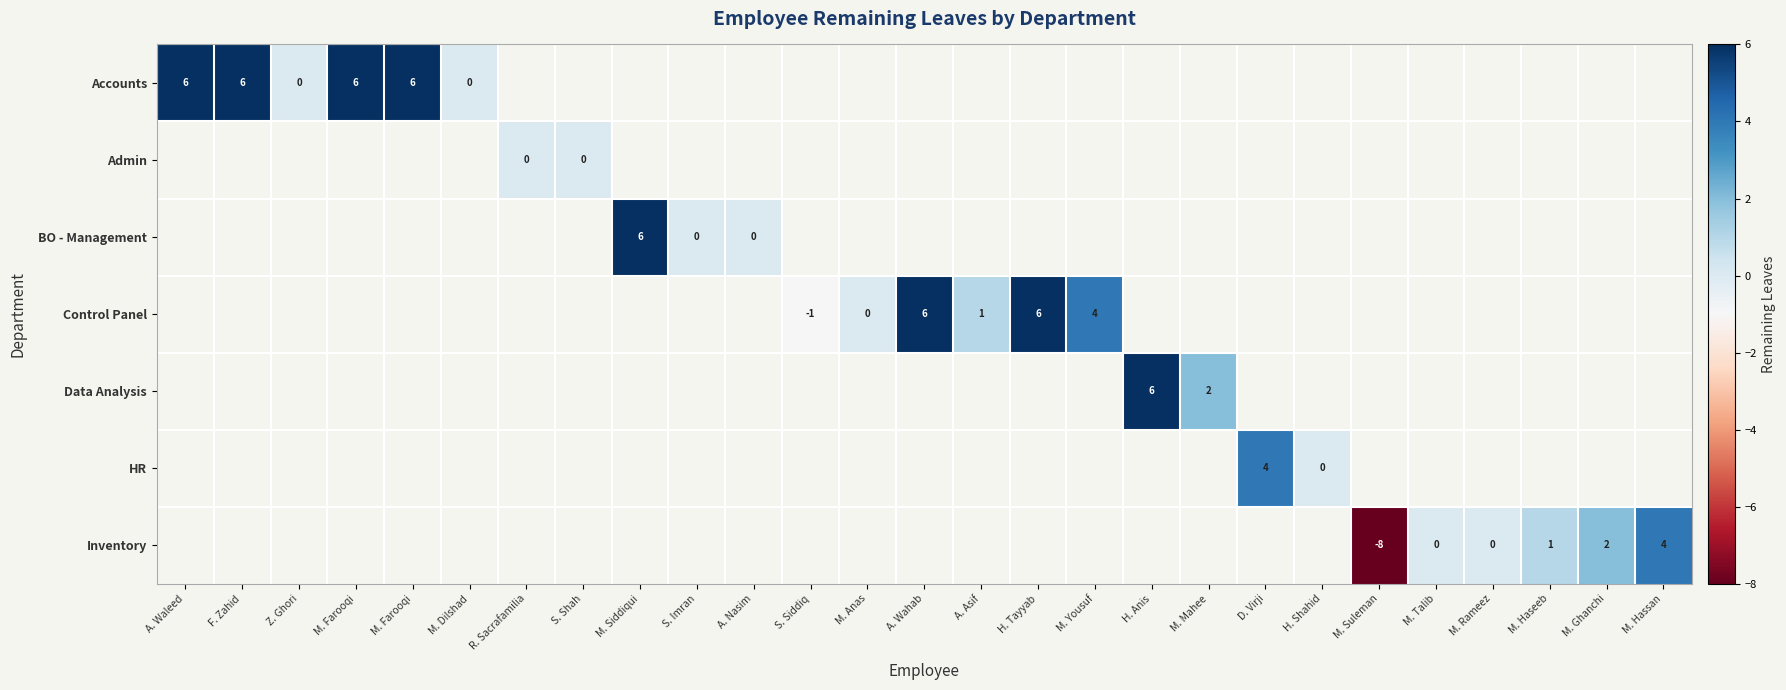

What is the smallest value displayed?

-8.0